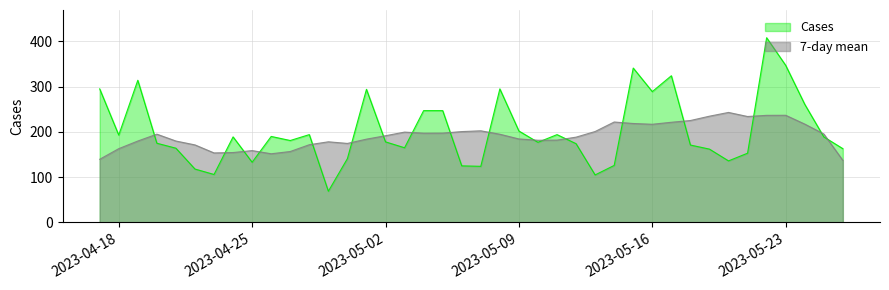

Which has a higher value, 3 or 35?

3